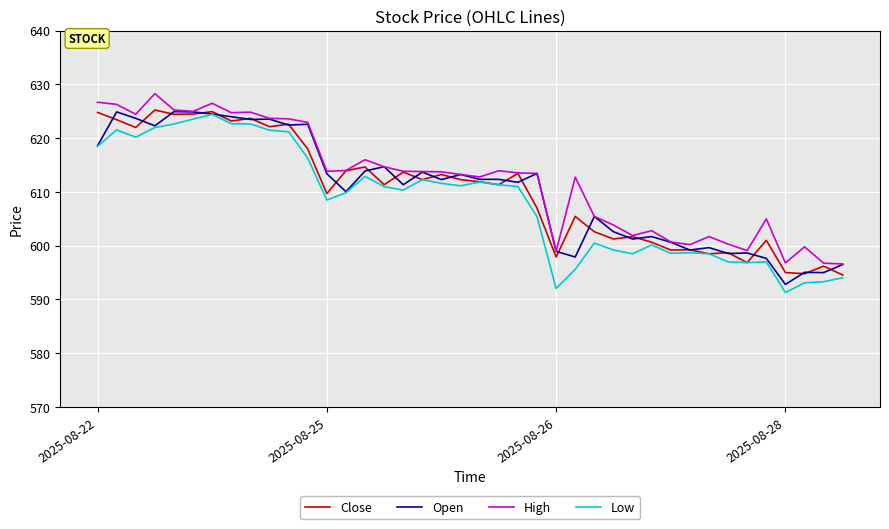

What are all the series names shown in the legend?

Close, Open, High, Low